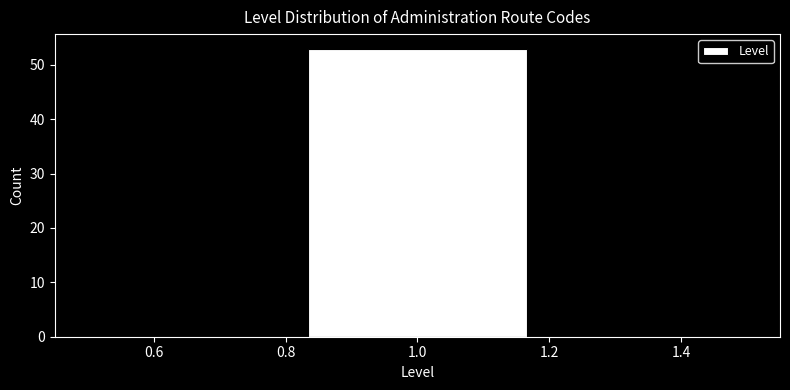

Reading left to right, transcribe this chart: for each bar, give the range it covers on the x-axis and its height. Neither the bar edges nor the heights are printed on the chart, so give them approximately, as read against the axes.

0.50 to 0.84: 0
0.84 to 1.16: 53
1.16 to 1.50: 0